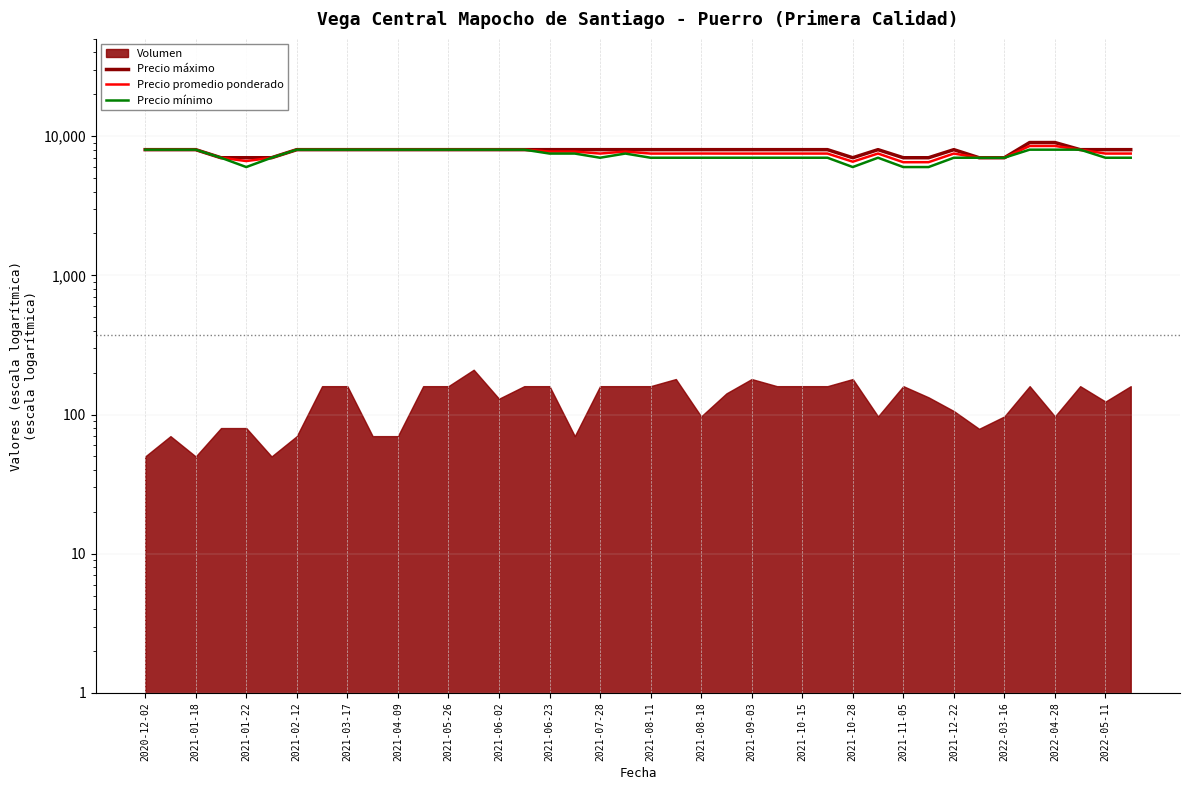

Is it true that Precio promedio ponderado equals 7505 at 29?

True